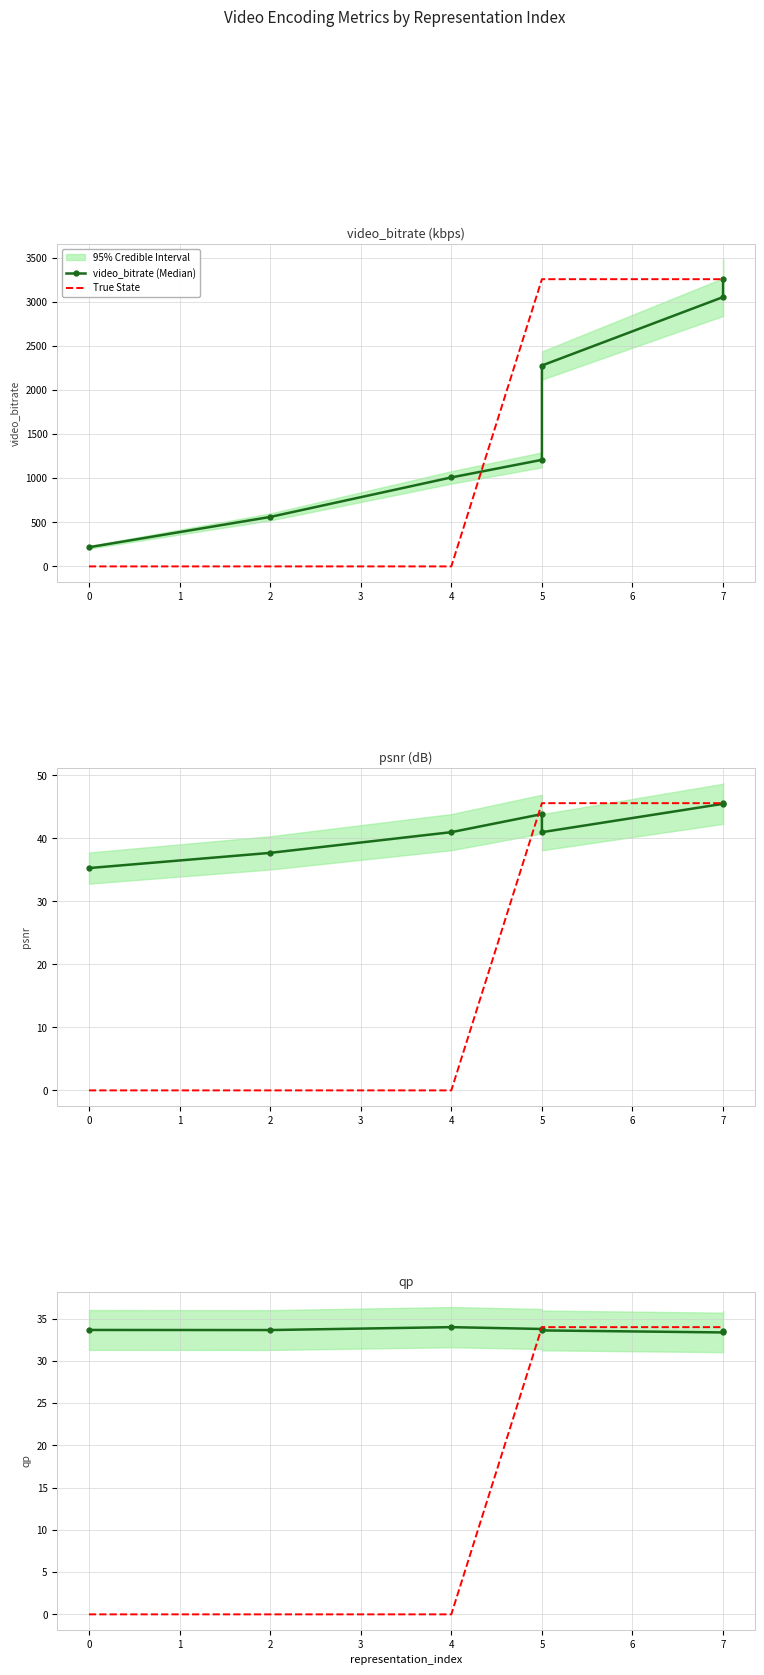

Which series has the largest total across all categories?

video_bitrate (Median)